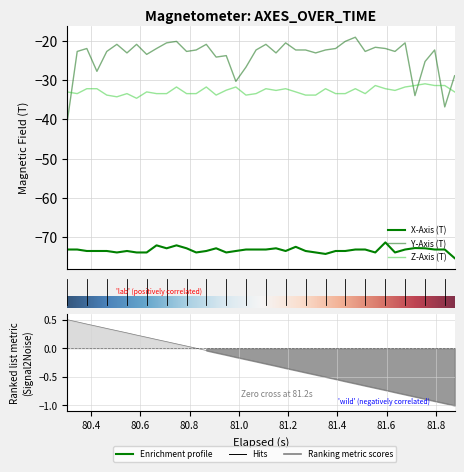

Which series has the widest spread of values?

Y-Axis (T)